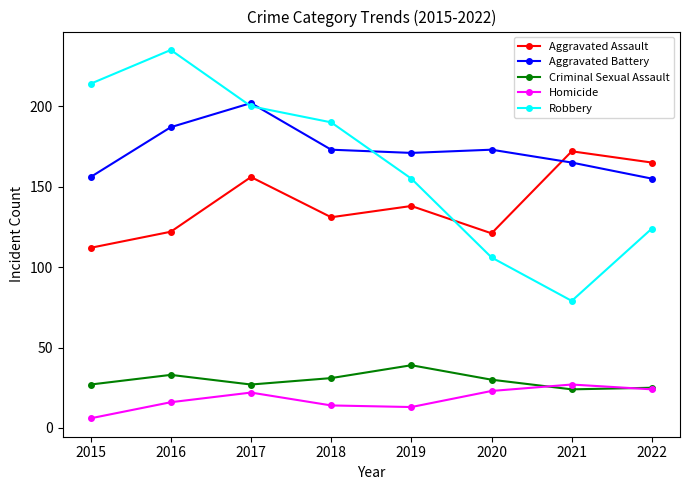

What are all the series names shown in the legend?

Aggravated Assault, Aggravated Battery, Criminal Sexual Assault, Homicide, Robbery